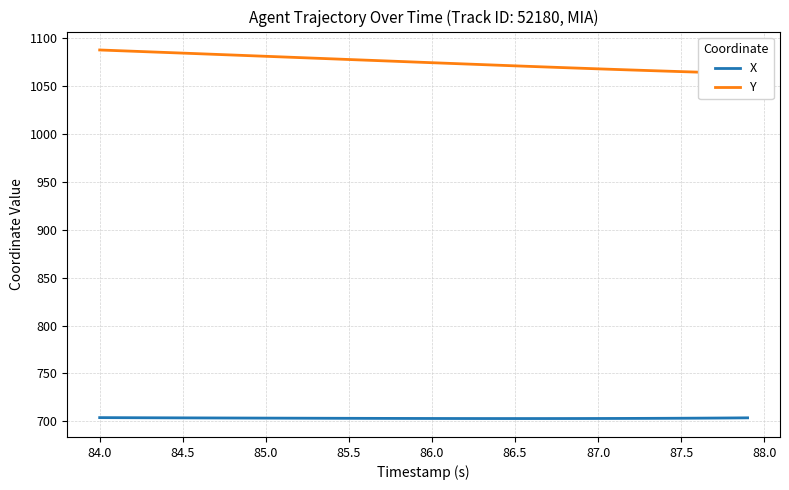

What is the lowest value of the X series?

703.0